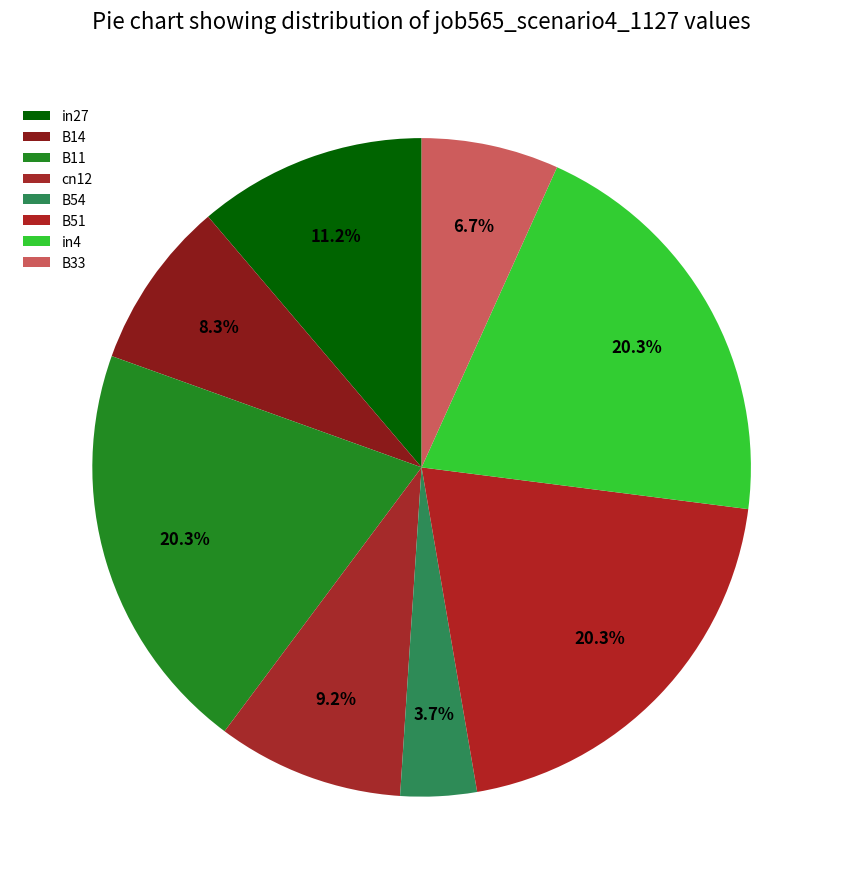

Is there a majority slice in this chart?

No